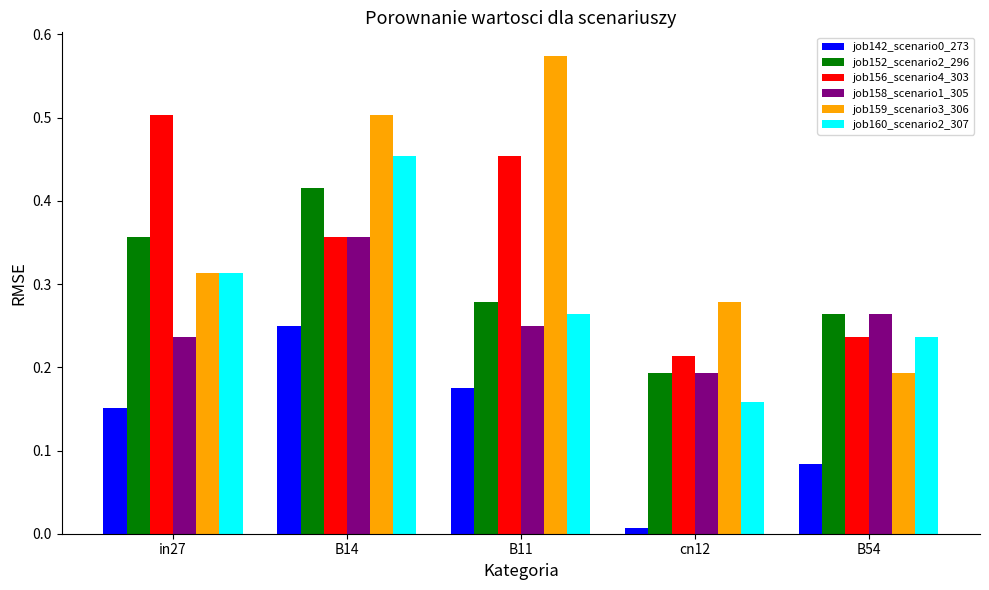

Is it true that job159_scenario3_306 equals 0.2 at B14?

False